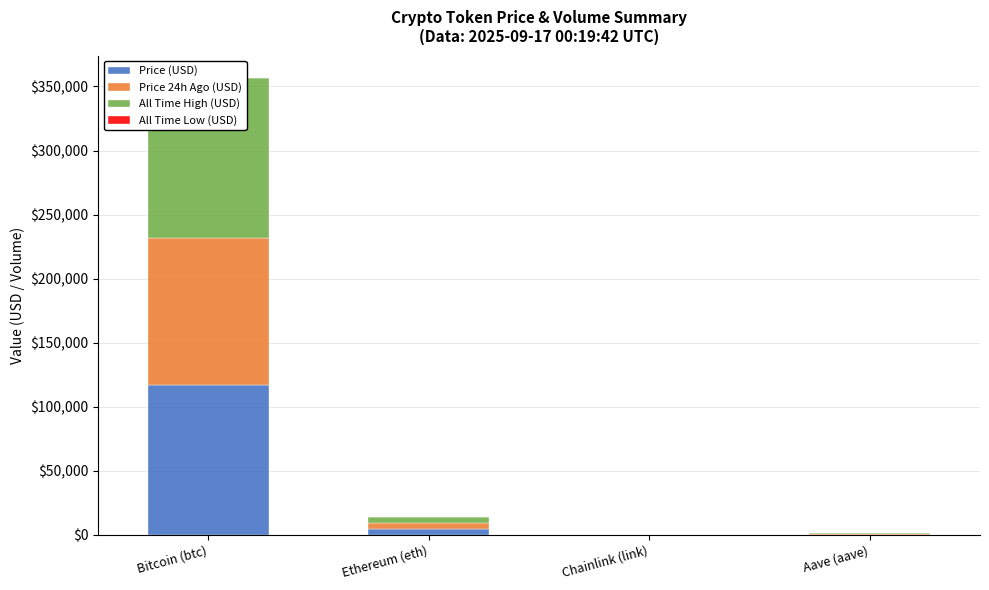

Reading right to left, list all the values displayed in this chart.

Price (USD): Aave (aave)=299.1	Chainlink (link)=23.5	Ethereum (eth)=4503.2	Bitcoin (btc)=116768.0
Price 24h Ago (USD): Aave (aave)=299.1	Chainlink (link)=23.6	Ethereum (eth)=4520.5	Bitcoin (btc)=115311.0
All Time High (USD): Aave (aave)=661.7	Chainlink (link)=52.7	Ethereum (eth)=4946.0	Bitcoin (btc)=124128.0
All Time Low (USD): Aave (aave)=26.0	Chainlink (link)=0.1	Ethereum (eth)=0.4	Bitcoin (btc)=67.8